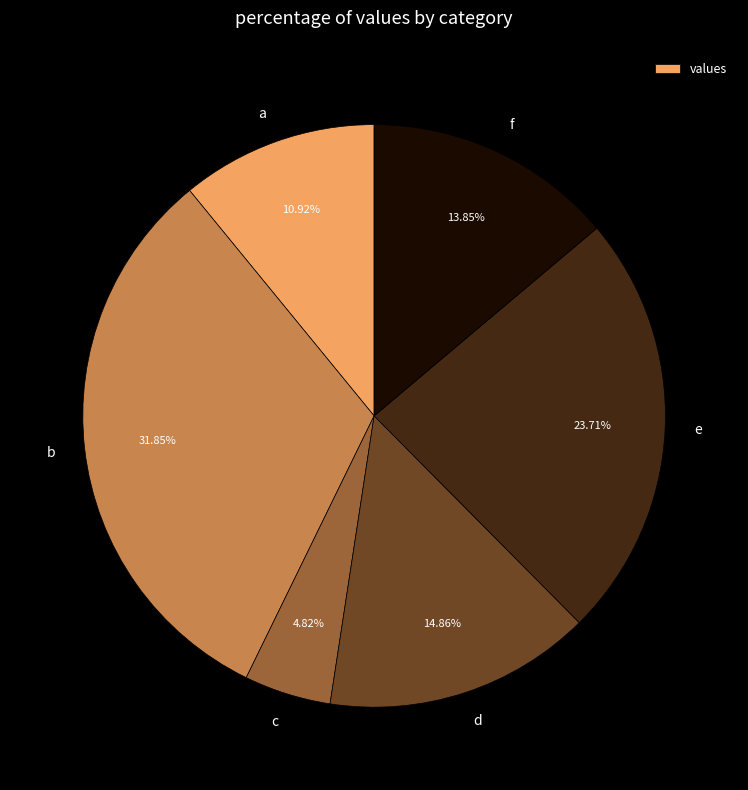

To the nearest percent, what percentage of the pie is b?

32%